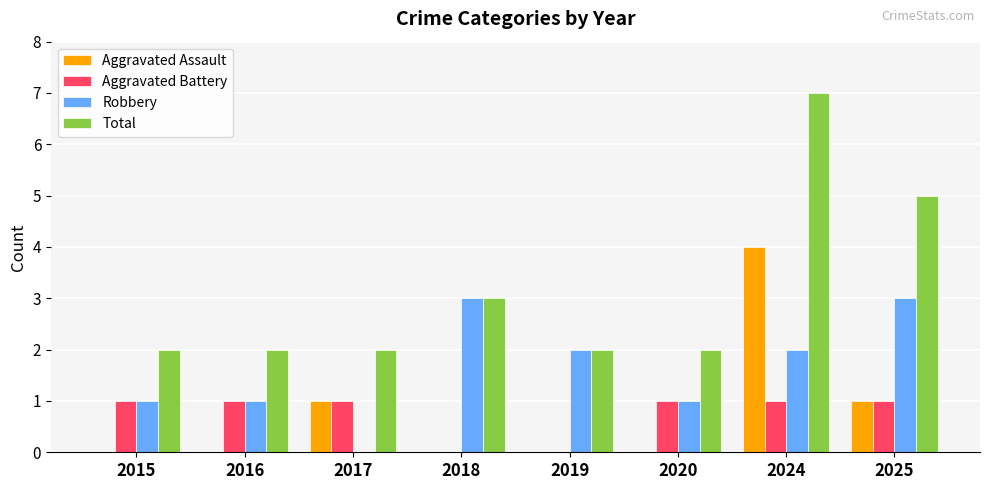

Reading left to right, extract all data points from this chart.

Aggravated Assault: 0	0	1	0	0	0	4	1
Aggravated Battery: 1	1	1	0	0	1	1	1
Robbery: 1	1	0	3	2	1	2	3
Total: 2	2	2	3	2	2	7	5